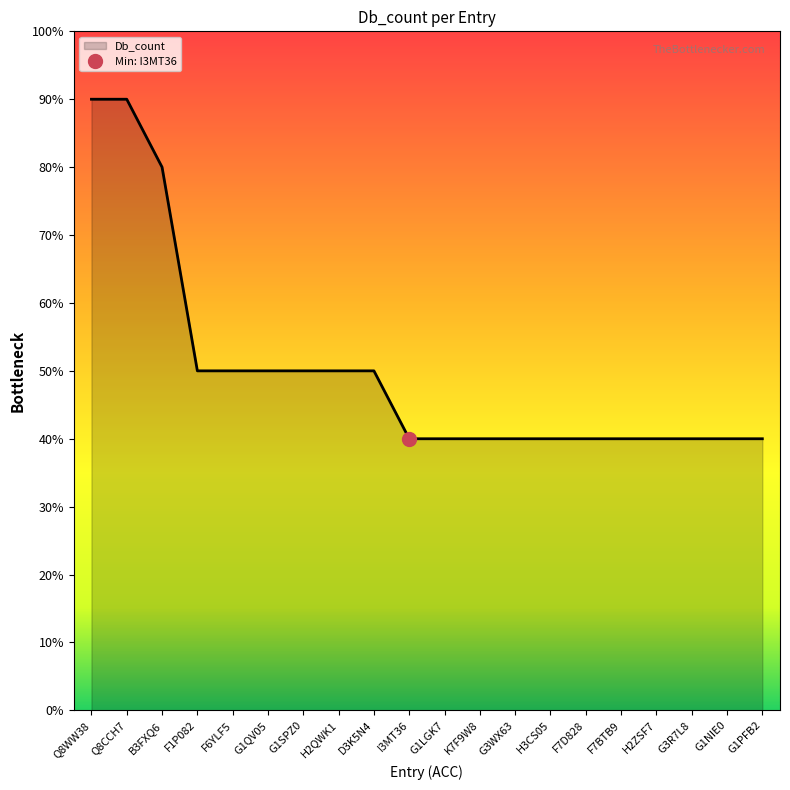

Reading left to right, list all the values displayed in this chart.

9	9	8	5	5	5	5	5	5	4	4	4	4	4	4	4	4	4	4	4